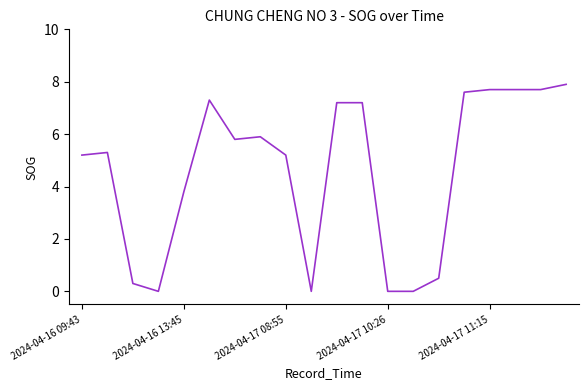

Does the chart have visible grid lines?

No